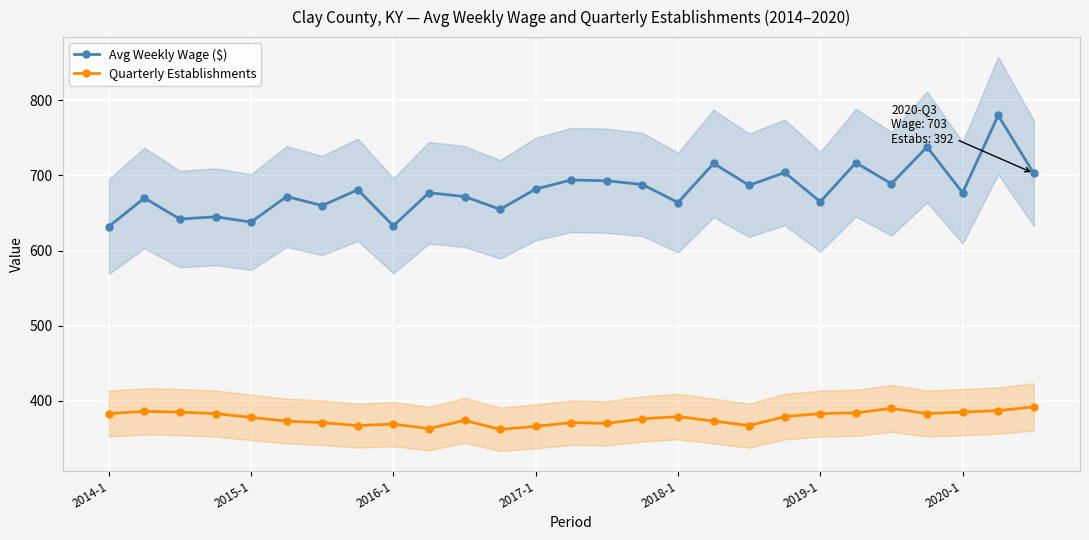

How many values in the Avg Weekly Wage ($) series exceed 677?

13